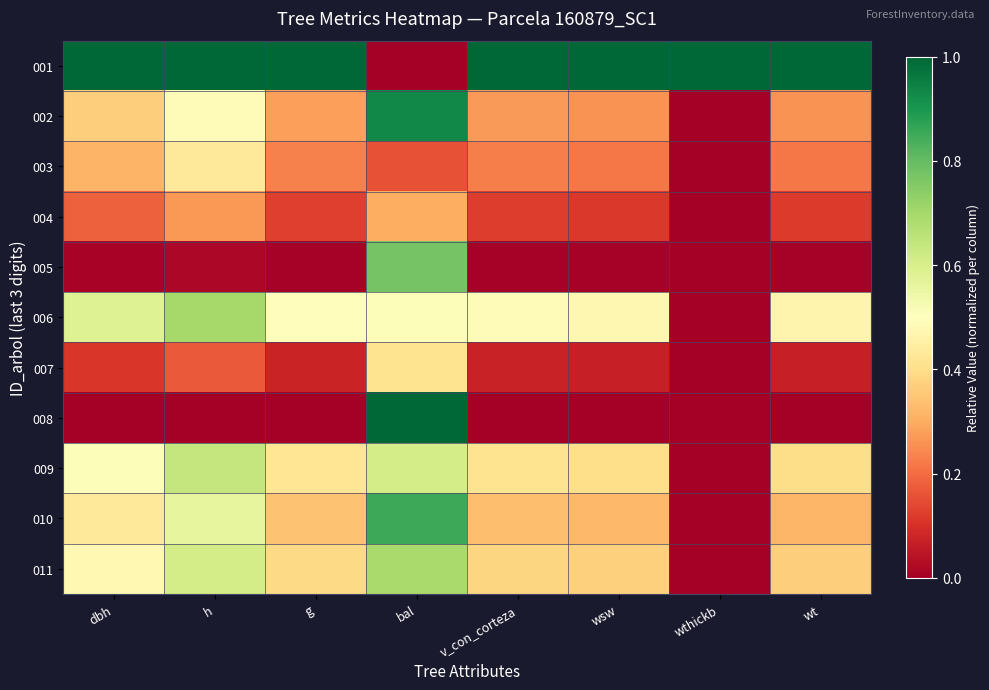

List the series in order of their peak value, highest first.

001, 008, 002, 010, 005, 006, 011, 009, 003, 007, 004